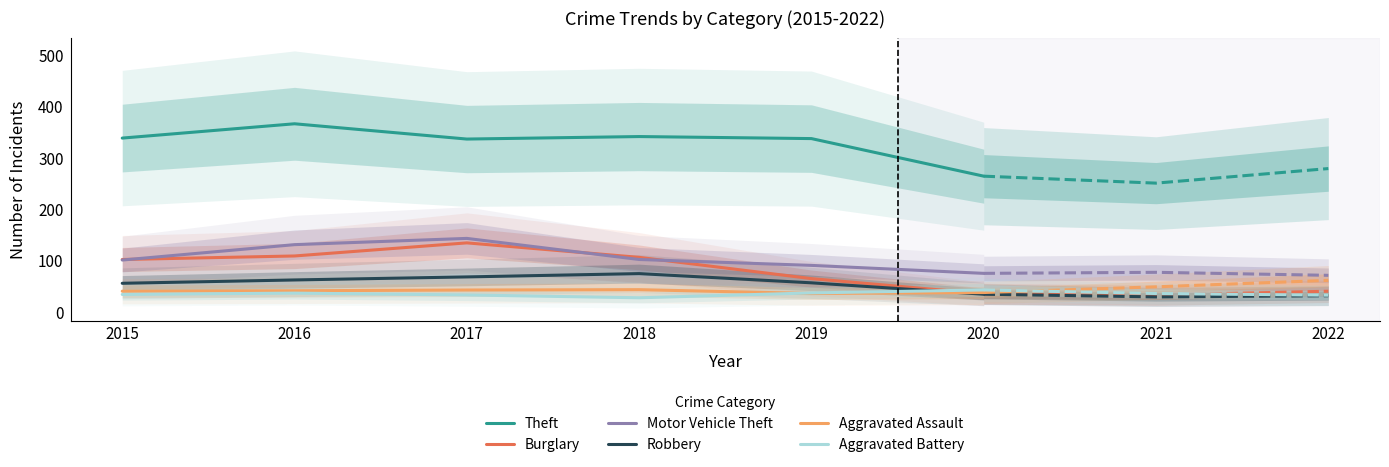

True or false: Robbery has a value of 34.3 at 2020.

True